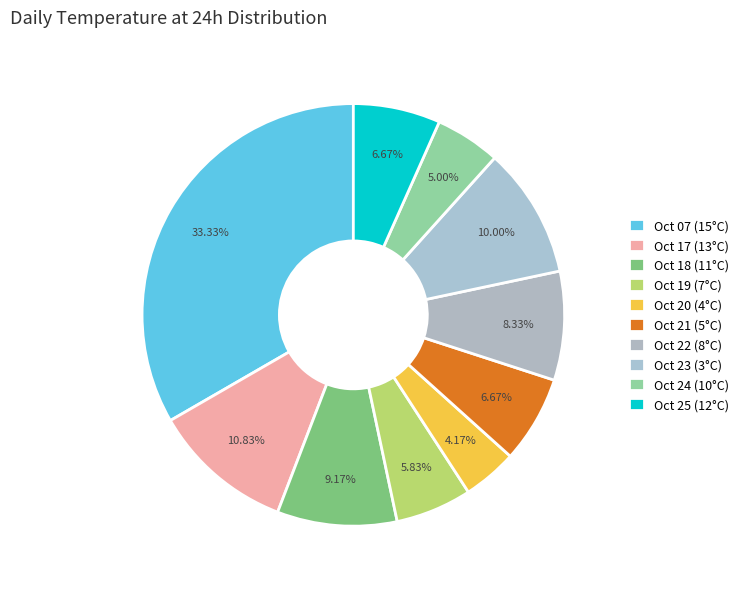

How many slices are in this pie chart?

10